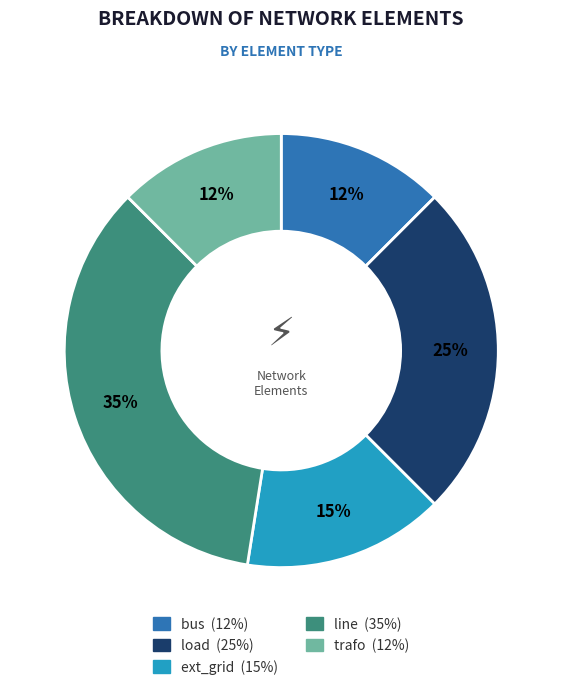

How many segments does this pie chart have?

5